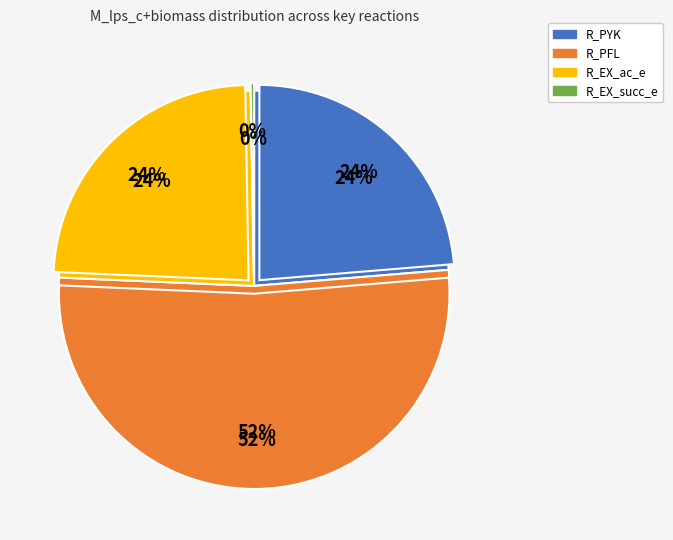

Between R_PFL and R_EX_ac_e, which is larger?

R_PFL